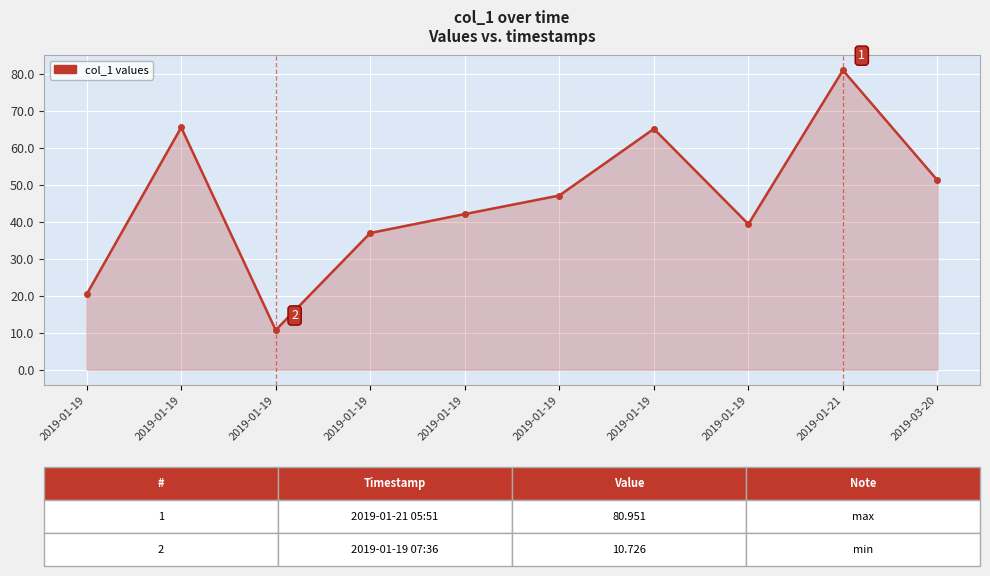

Between 2019-01-21 and 2019-01-19, which is larger?

2019-01-21